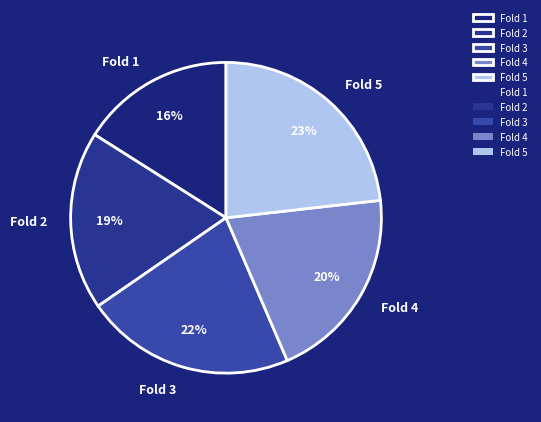

To the nearest percent, what percentage of the pie is Fold 4?

20%